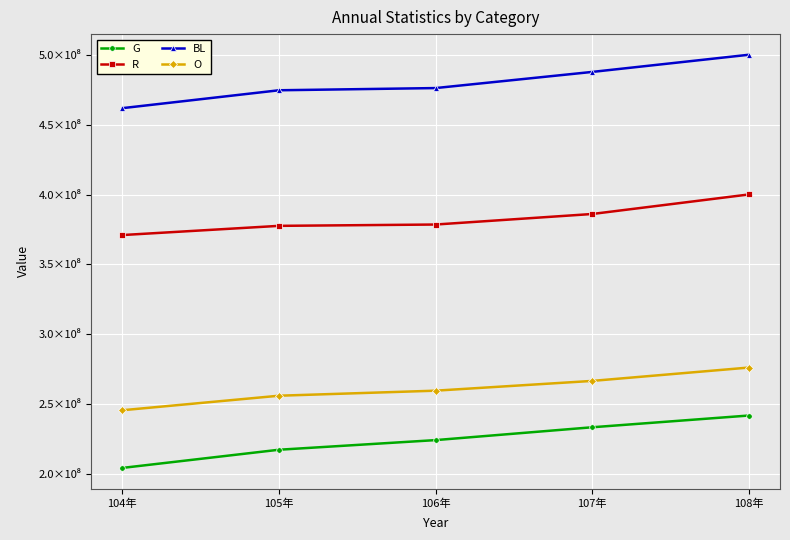

Which series has the largest total across all categories?

BL